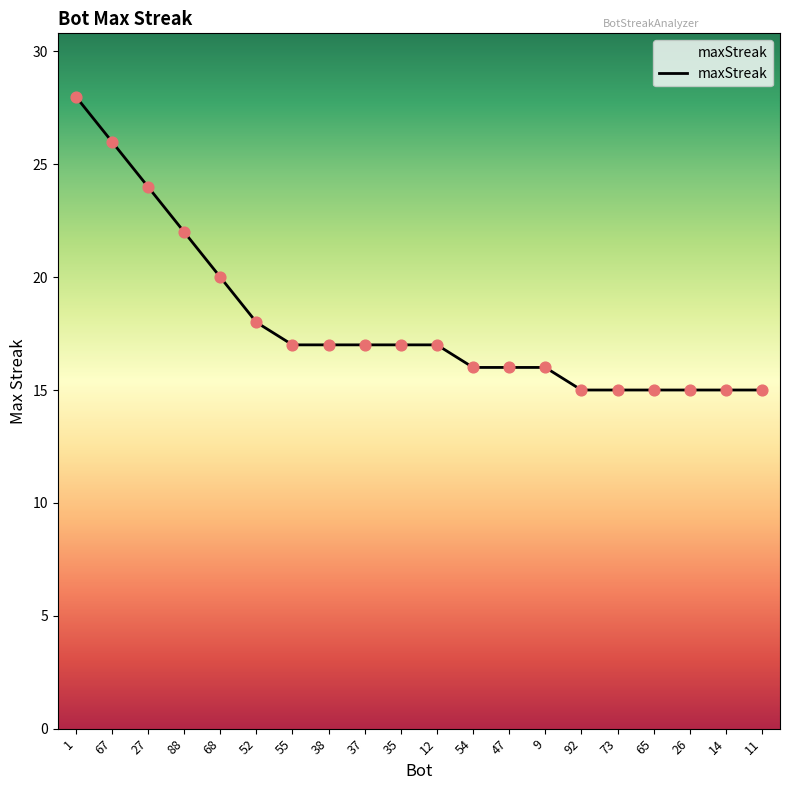

What is the change in value from 27 to 14?

-9